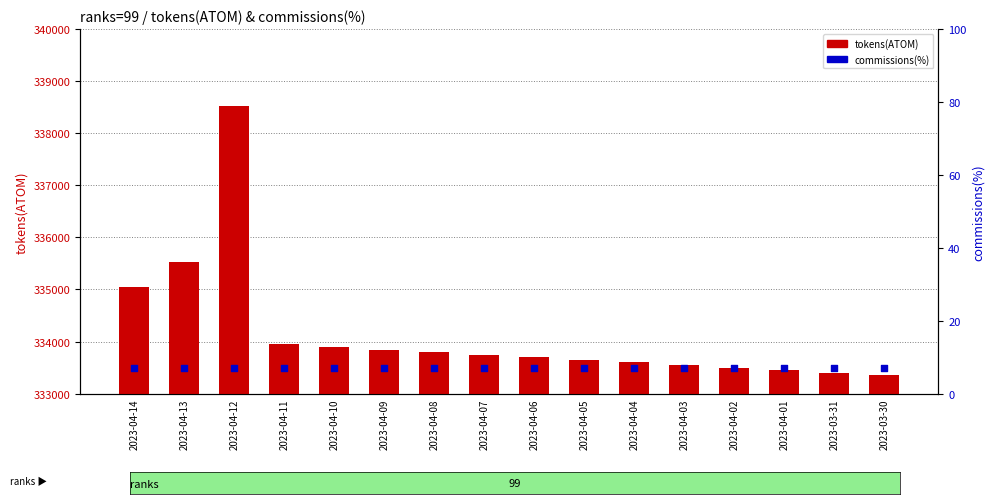

At which category is the sum across all series the highest?

2023-04-12